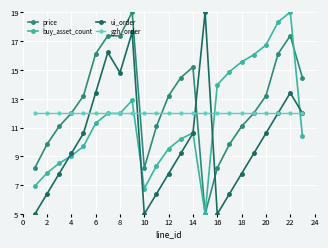

What are all the series names shown in the legend?

price, buy_asset_count, ui_order, gzh_order